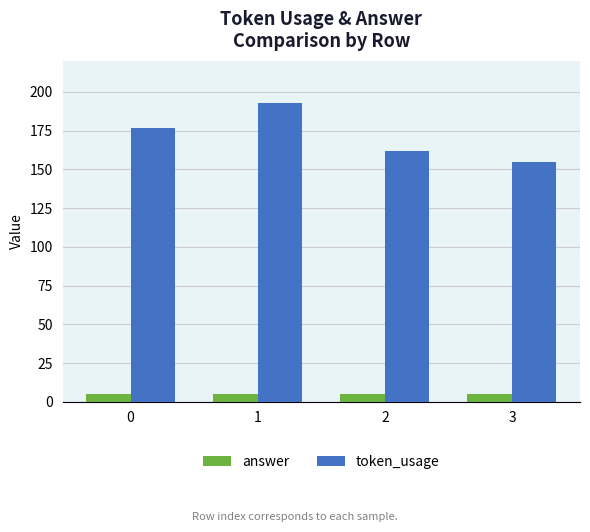

True or false: token_usage has a value of 177 at 0.

True